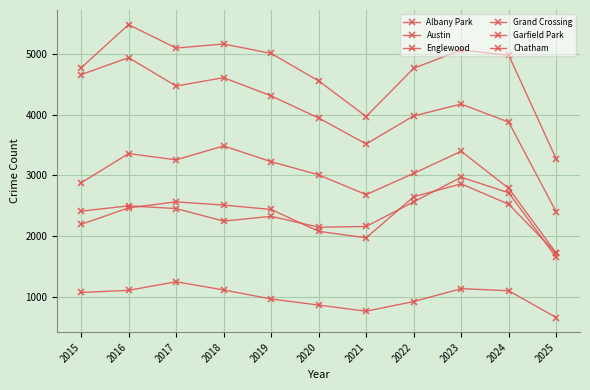

What is the sum of all Grand Crossing values?

26160